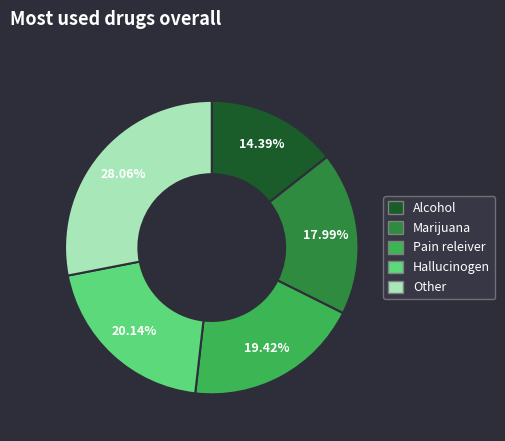

Is there any slice that represents more than half of the pie?

No